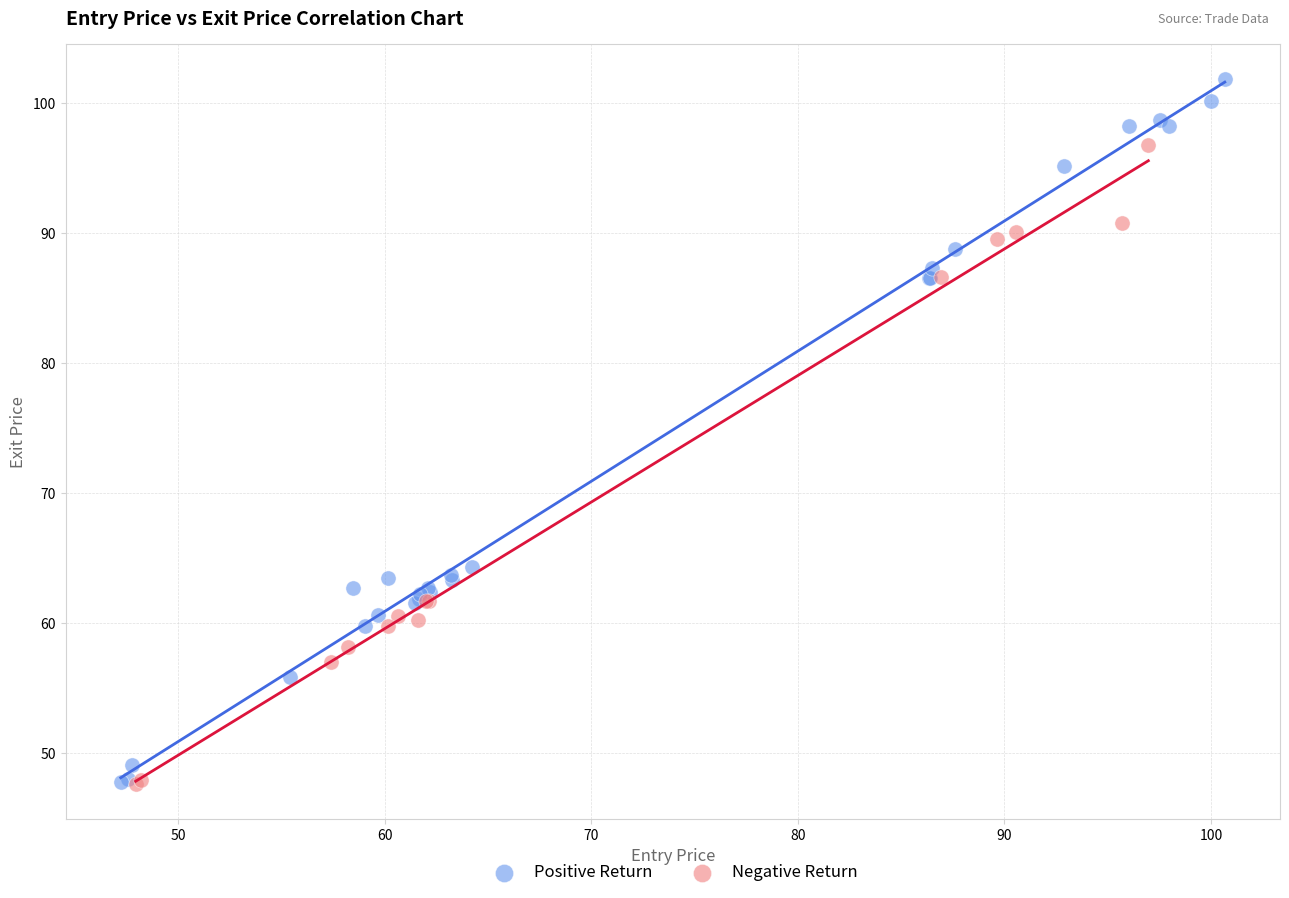

Which series contains the highest Y value?

Positive Return